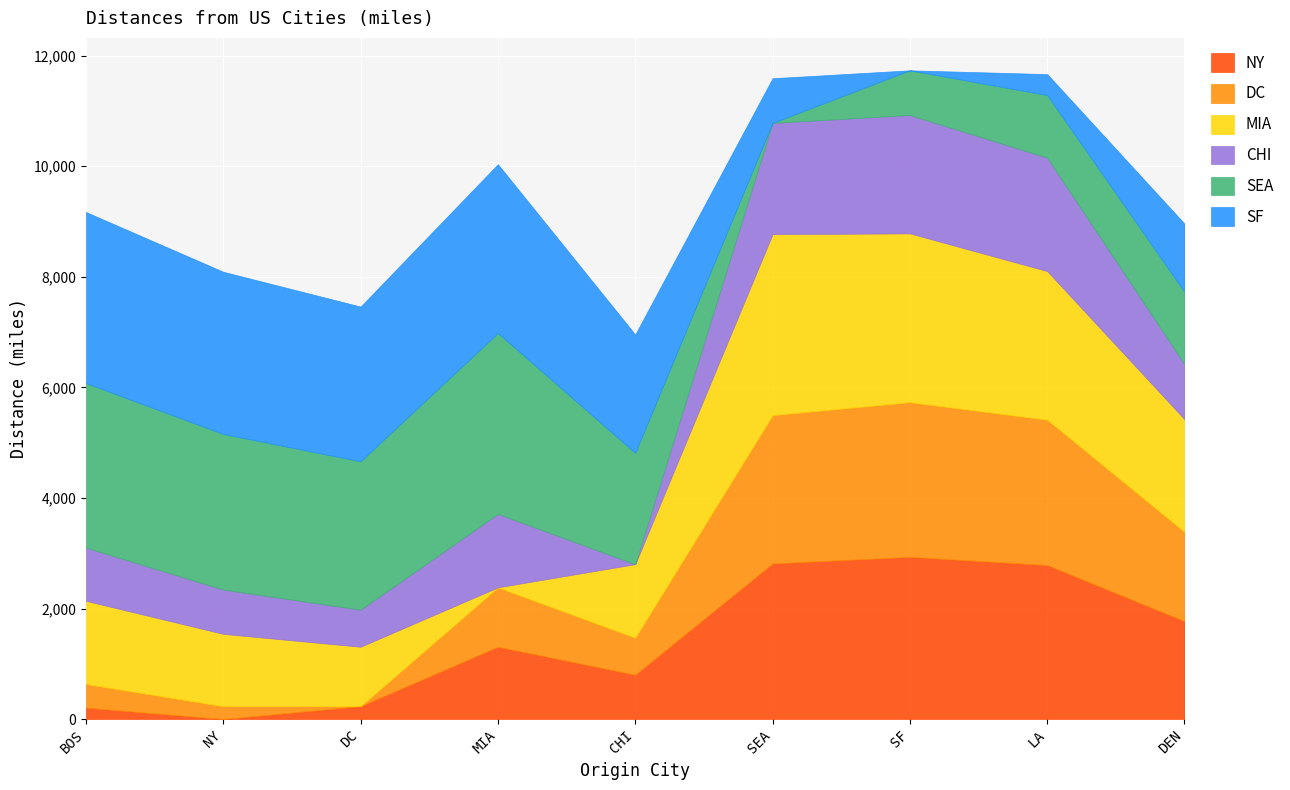

At which category does MIA reach its first local peak?

SEA